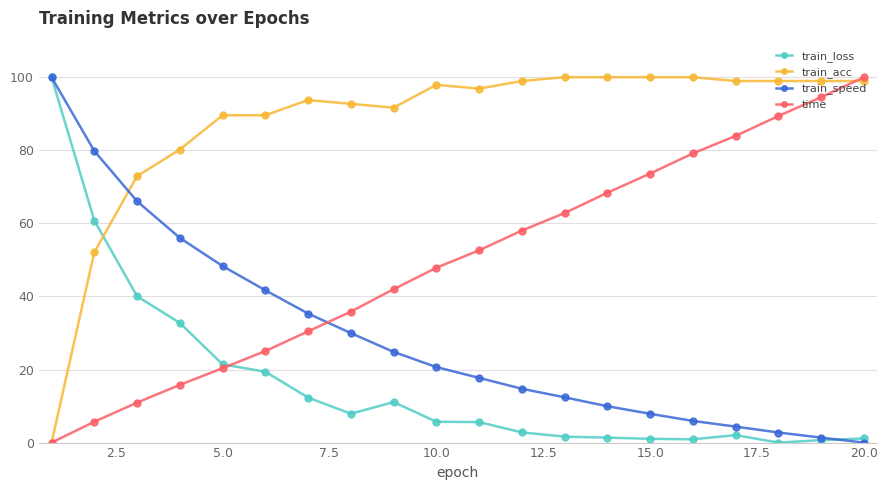

Which series has the largest total across all categories?

train_acc